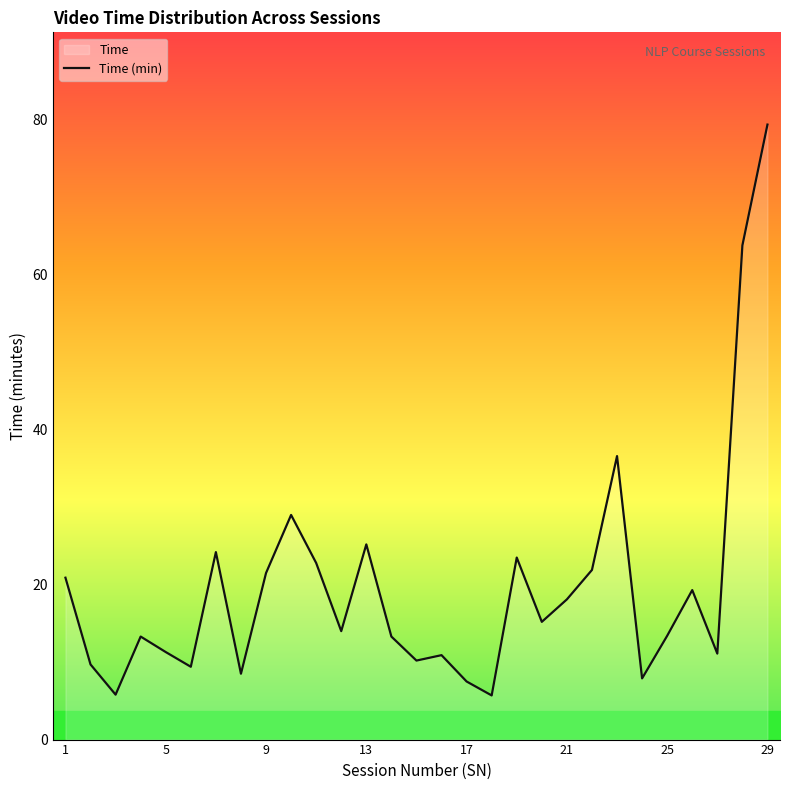

What is the smallest value displayed?

5.7